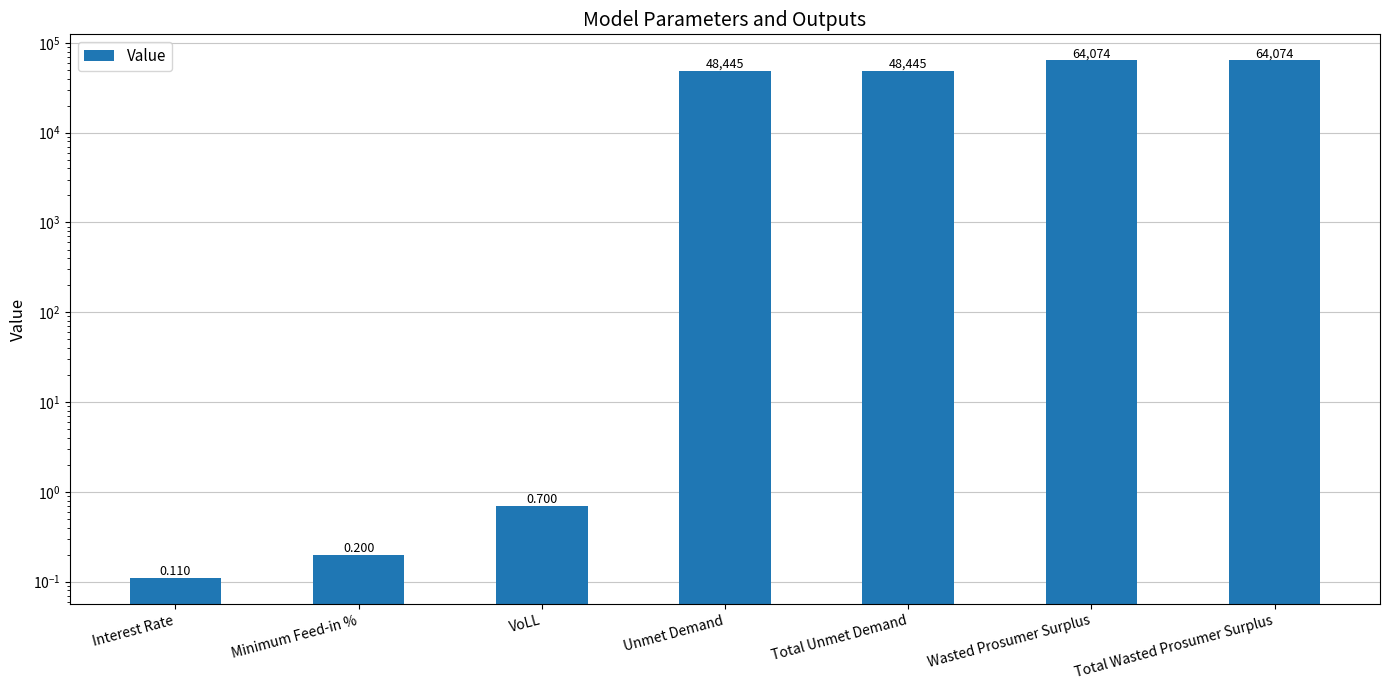

What is the change in value from Minimum Feed-in % to Wasted Prosumer Surplus?

+64073.7